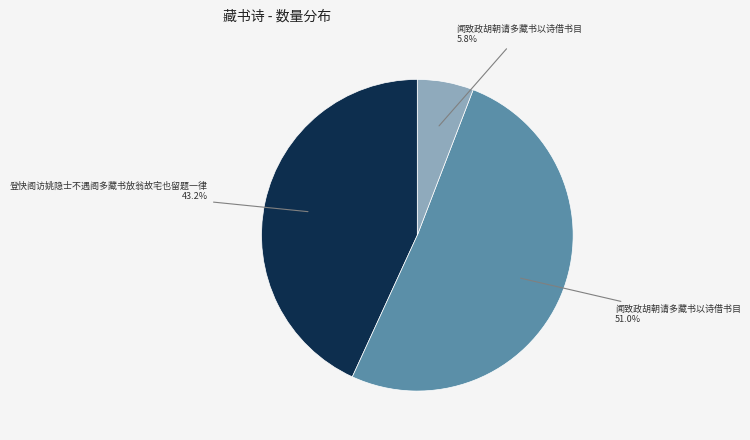

How many slices are in this pie chart?

3